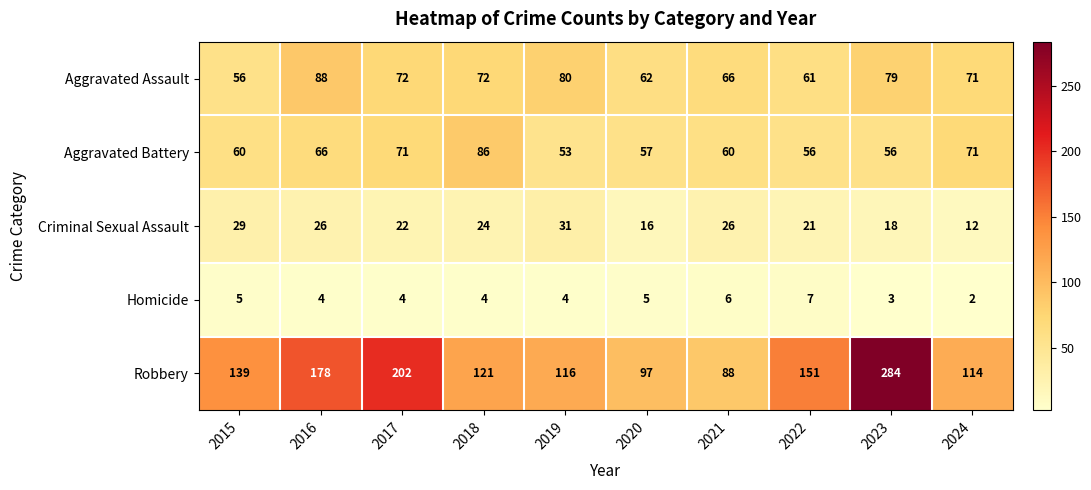

Rank the series by their maximum value, from lowest to highest.

Homicide, Criminal Sexual Assault, Aggravated Battery, Aggravated Assault, Robbery